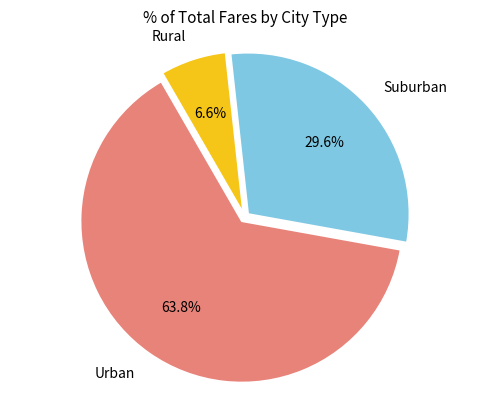

How many segments does this pie chart have?

3